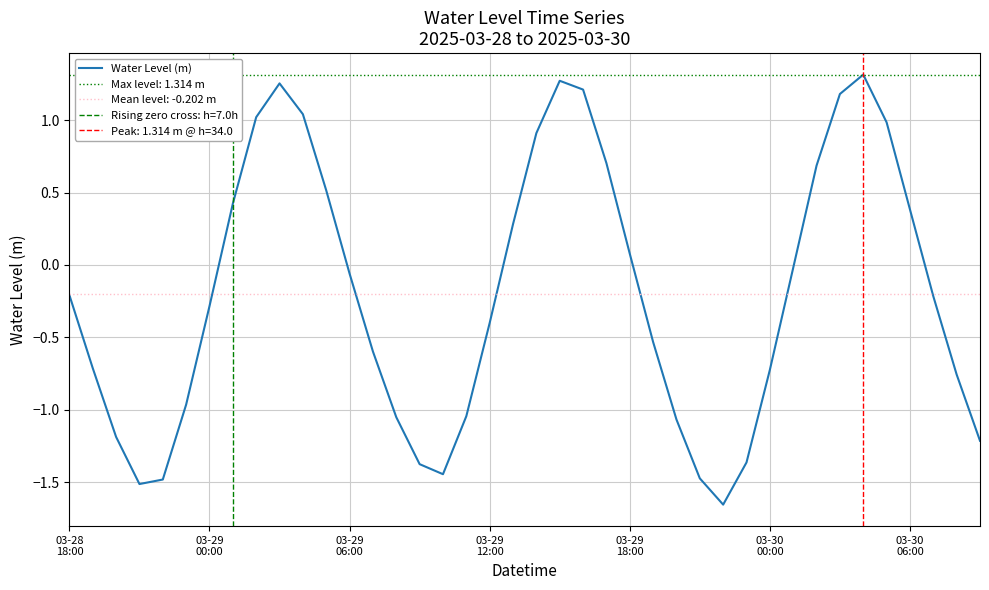

Is this an area chart (filled region under the line)?

No